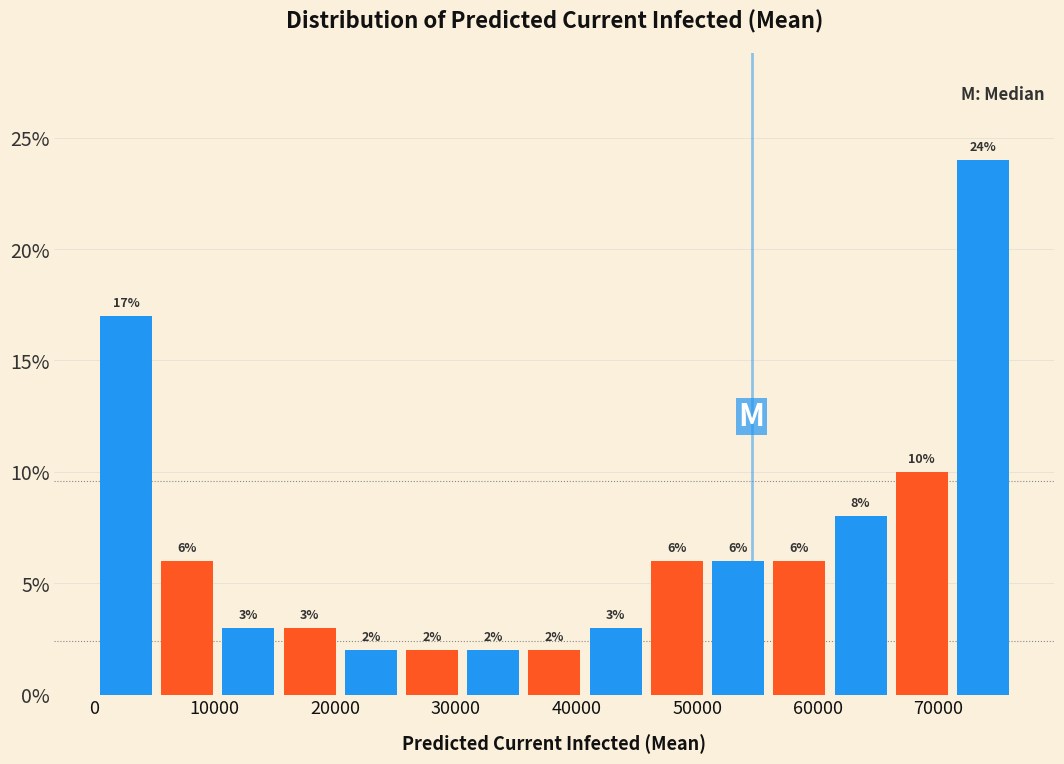

Which range on the x-axis has the tallest bar?

71000 to 76000